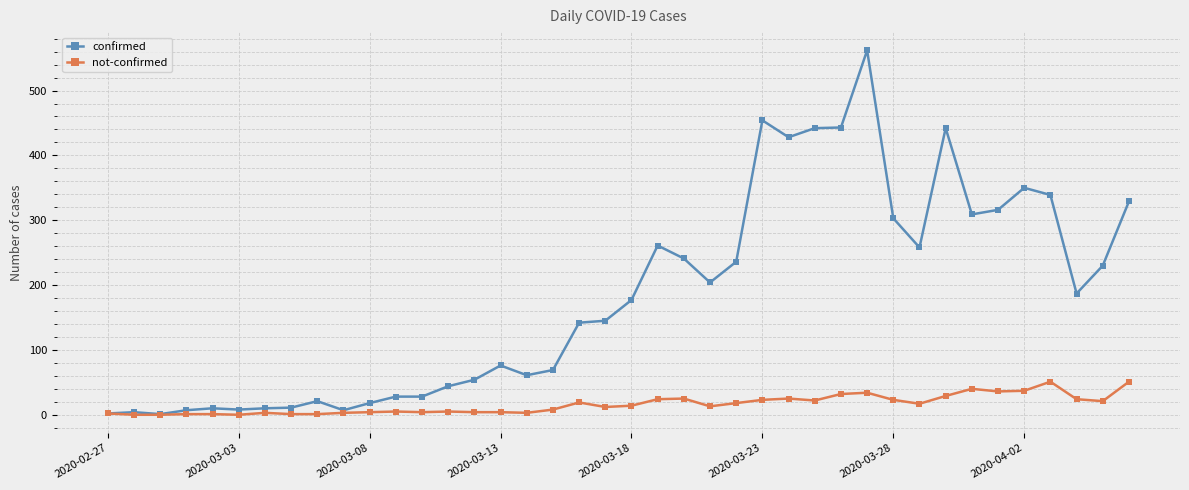

Rank the series by their maximum value, from highest to lowest.

confirmed, not-confirmed